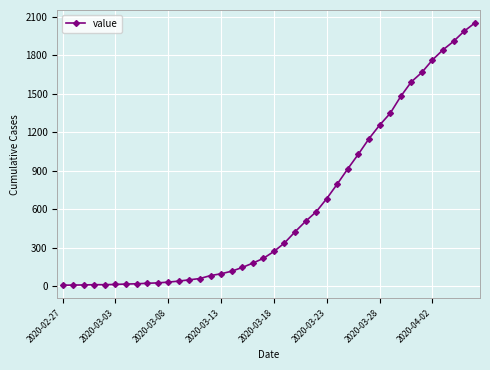

What is the maximum value shown in the chart?

2052